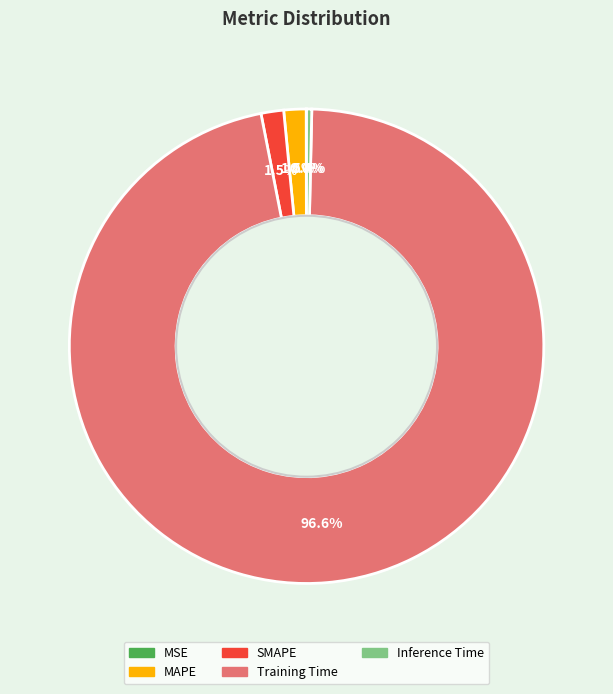

To the nearest percent, what is the combined percentage of SMAPE and Inference Time?

2%